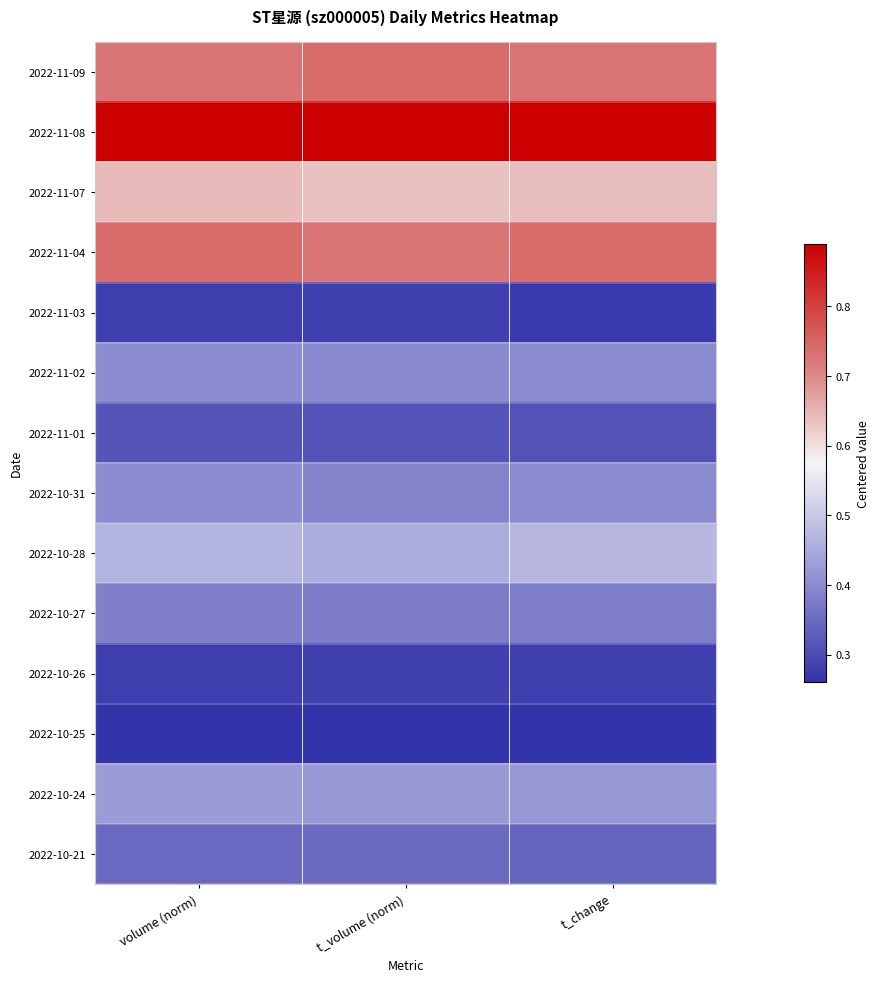

Reading right to left, extract all data points from this chart.

2022-11-09: t_change=0.7	t_volume (norm)=0.7	volume (norm)=0.7
2022-11-08: t_change=0.9	t_volume (norm)=0.9	volume (norm)=0.9
2022-11-07: t_change=0.6	t_volume (norm)=0.6	volume (norm)=0.6
2022-11-04: t_change=0.7	t_volume (norm)=0.7	volume (norm)=0.7
2022-11-03: t_change=0.3	t_volume (norm)=0.3	volume (norm)=0.3
2022-11-02: t_change=0.4	t_volume (norm)=0.4	volume (norm)=0.4
2022-11-01: t_change=0.3	t_volume (norm)=0.3	volume (norm)=0.3
2022-10-31: t_change=0.4	t_volume (norm)=0.4	volume (norm)=0.4
2022-10-28: t_change=0.5	t_volume (norm)=0.5	volume (norm)=0.5
2022-10-27: t_change=0.4	t_volume (norm)=0.4	volume (norm)=0.4
2022-10-26: t_change=0.3	t_volume (norm)=0.3	volume (norm)=0.3
2022-10-25: t_change=0.3	t_volume (norm)=0.3	volume (norm)=0.3
2022-10-24: t_change=0.4	t_volume (norm)=0.4	volume (norm)=0.4
2022-10-21: t_change=0.3	t_volume (norm)=0.3	volume (norm)=0.3